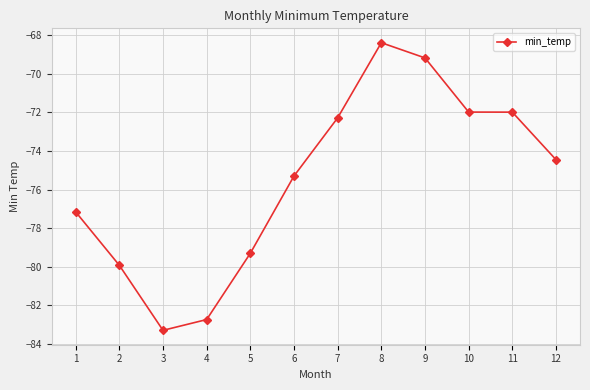

What is the difference between the values at 3 and 2?

3.4